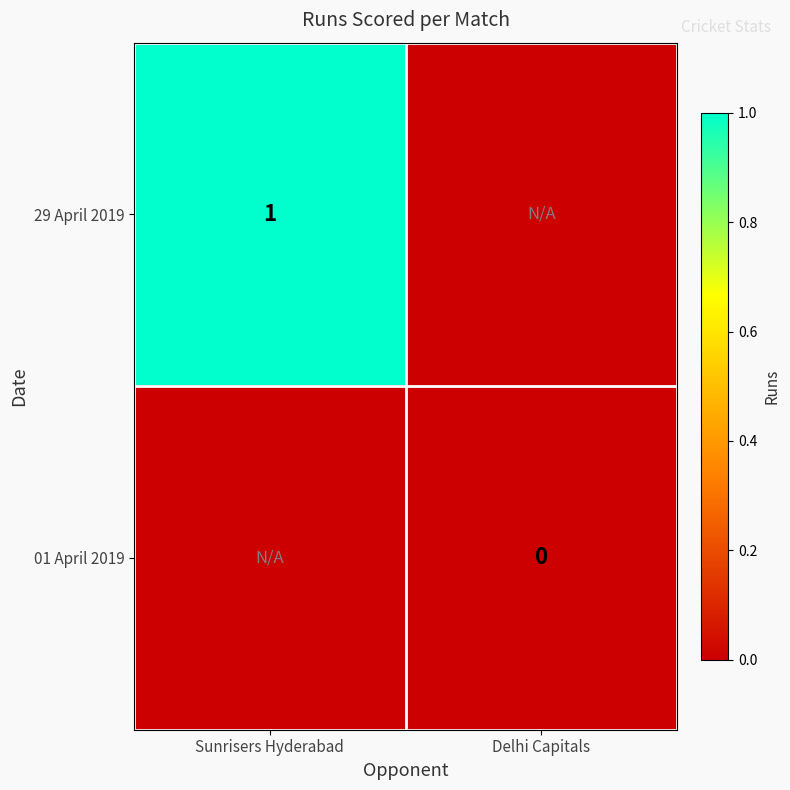

Is it true that 29 April 2019 equals 1.0 at Sunrisers Hyderabad?

True